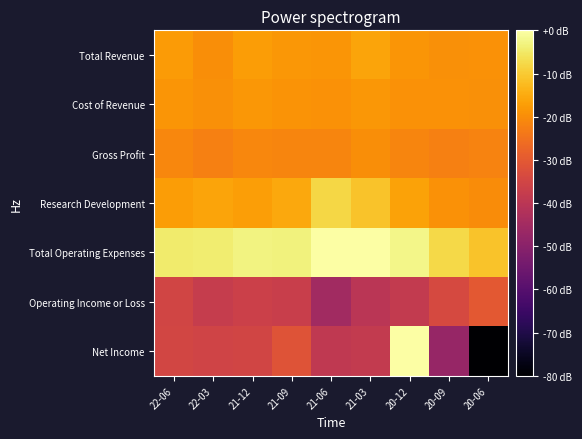

Which series has the largest total across all categories?

Total Operating Expenses